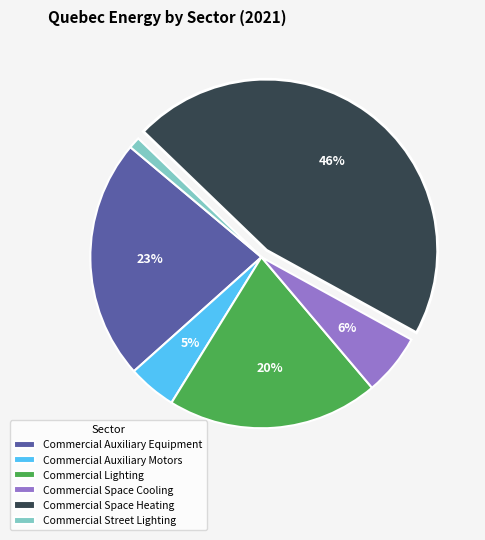

How many segments does this pie chart have?

6